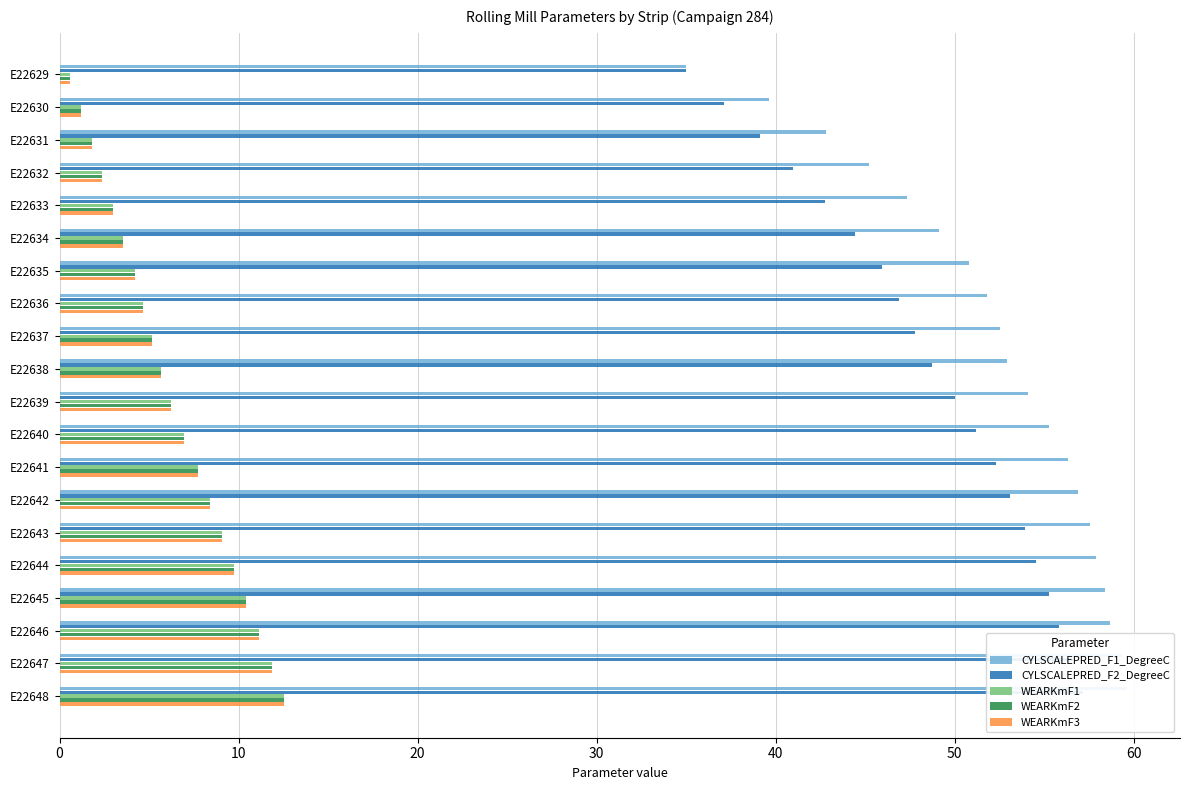

What are all the series names shown in the legend?

CYLSCALEPRED_F1_DegreeC, CYLSCALEPRED_F2_DegreeC, WEARKmF1, WEARKmF2, WEARKmF3